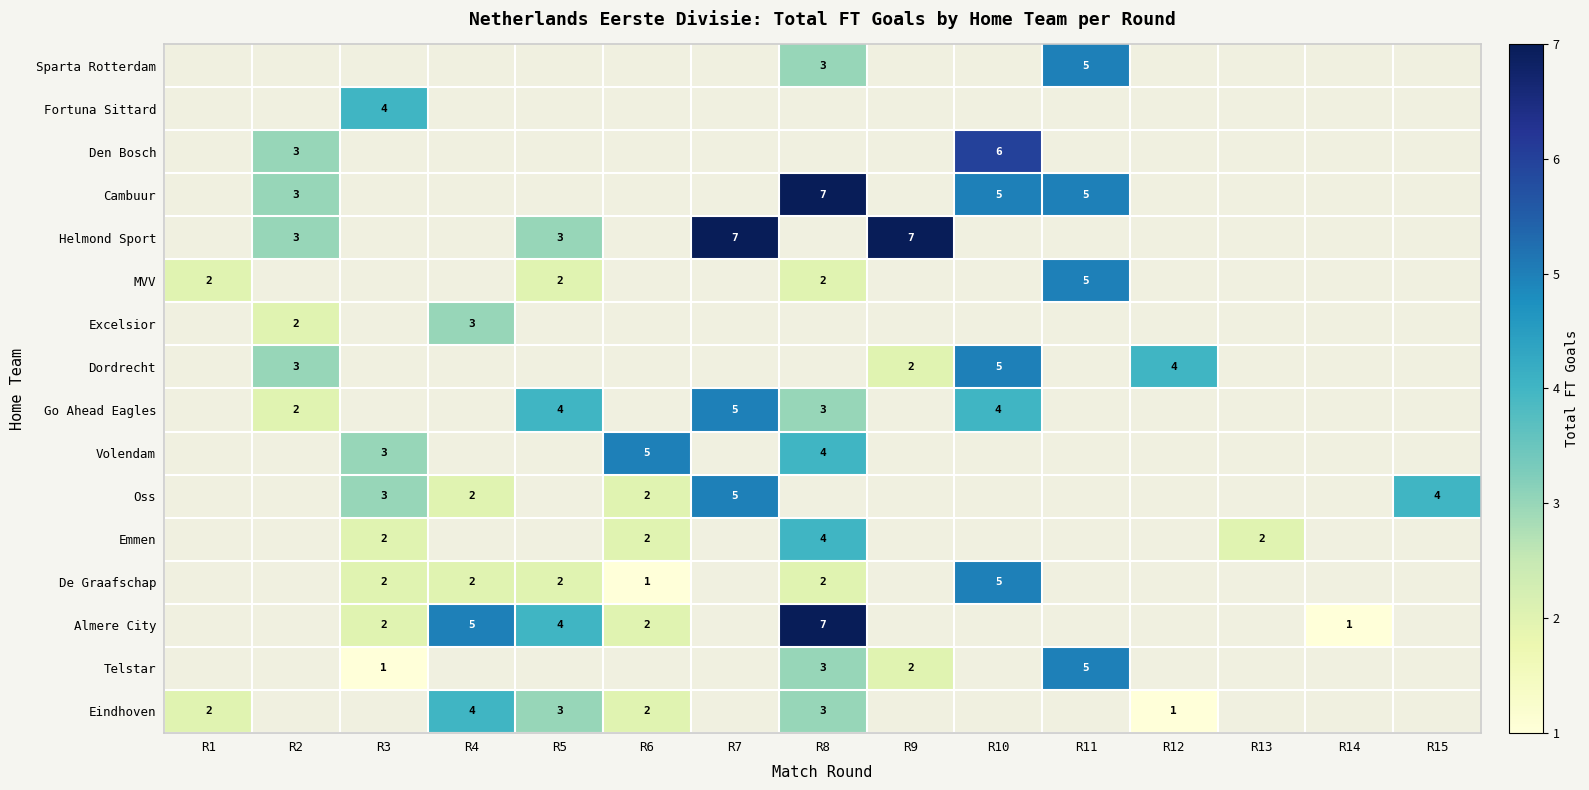

Is it true that De Graafschap equals 3 at R8?

False